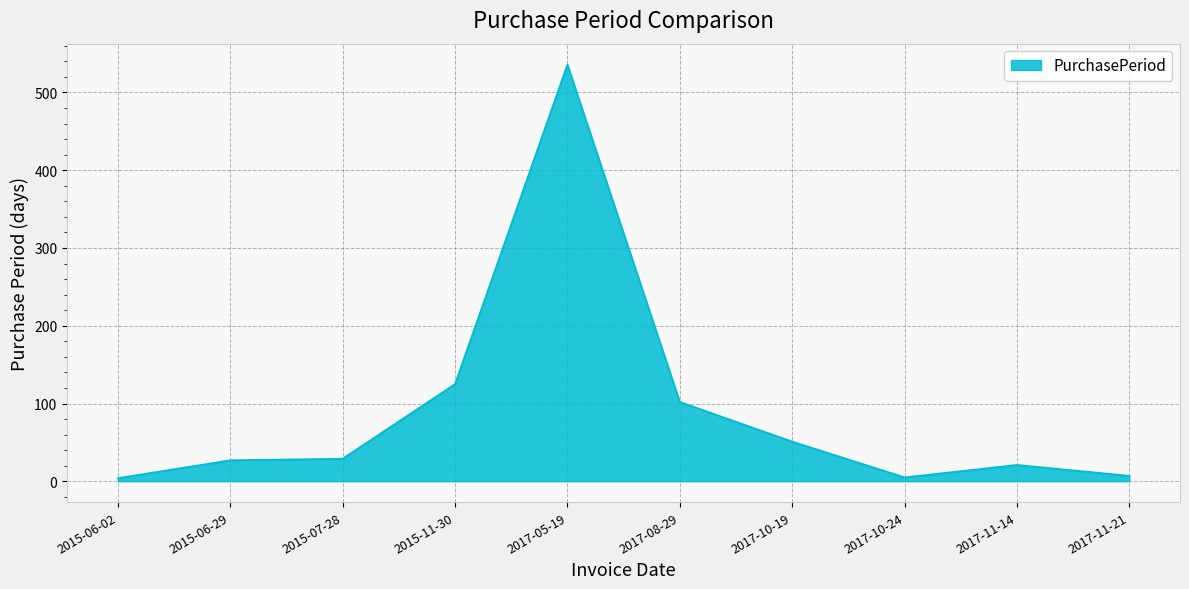

The chart shows a value of 7 at 2017-11-21. True or false?

True